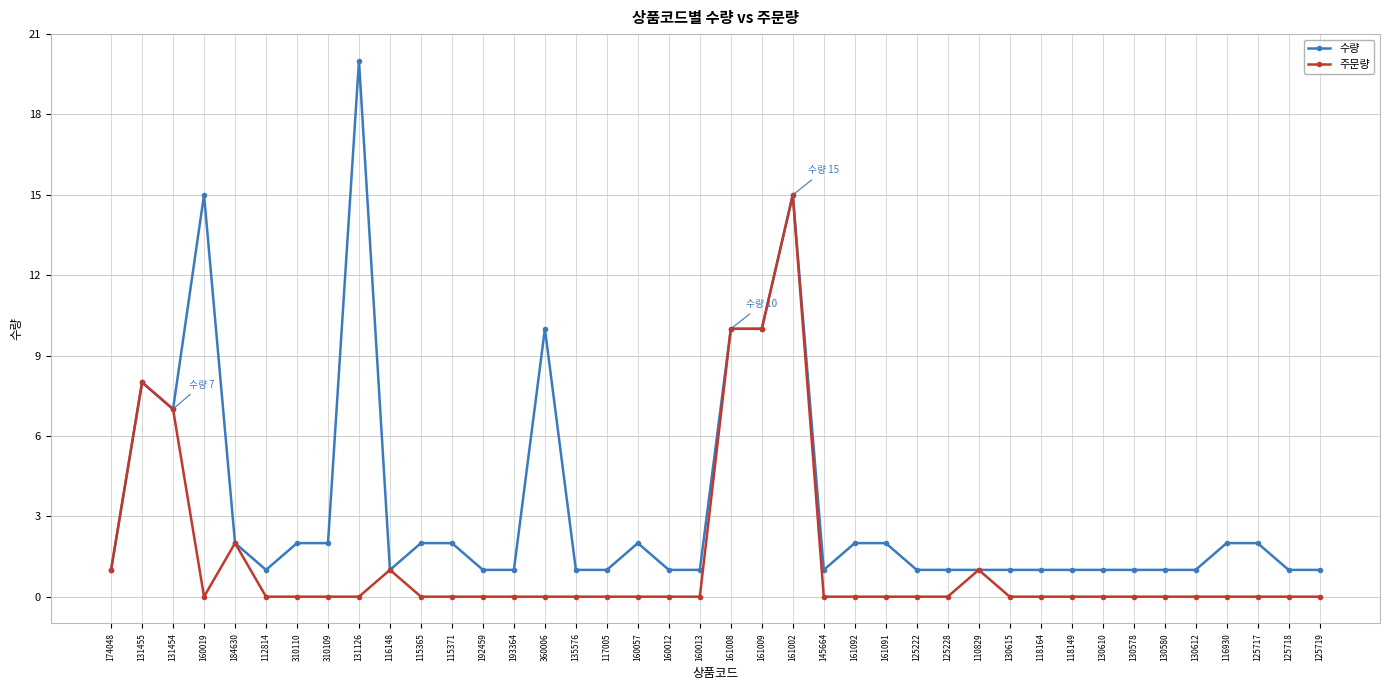

Which series changed the most between 193364 and 110829?

주문량